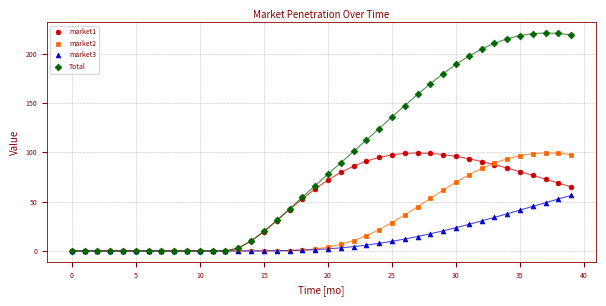

Which series has the widest spread of Y values?

Total